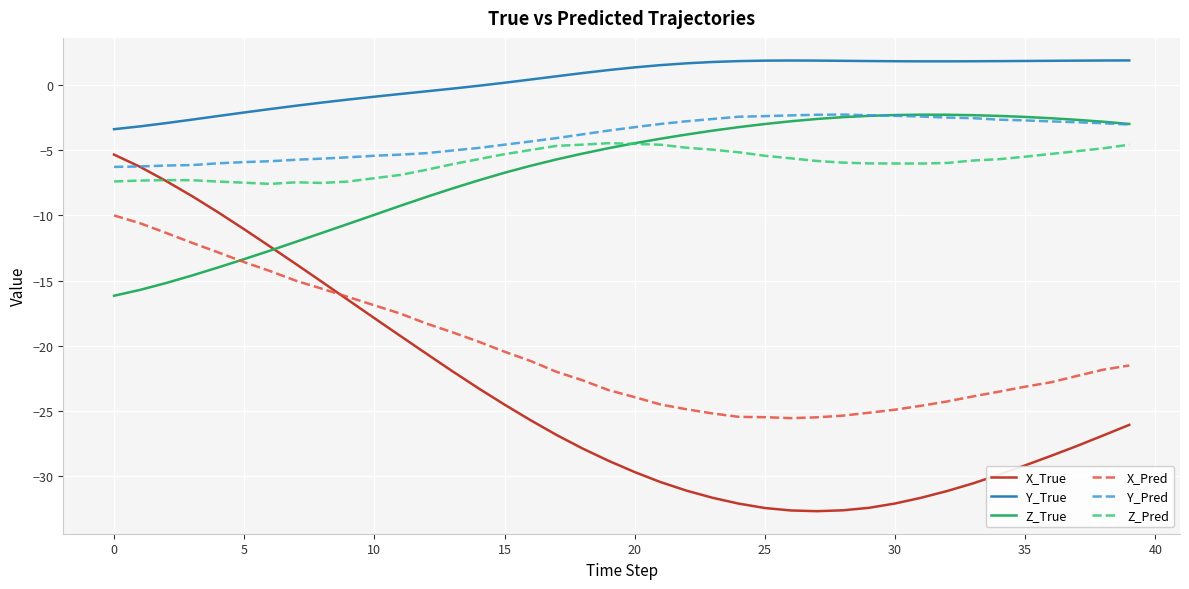

Which series has the widest spread of values?

X_True